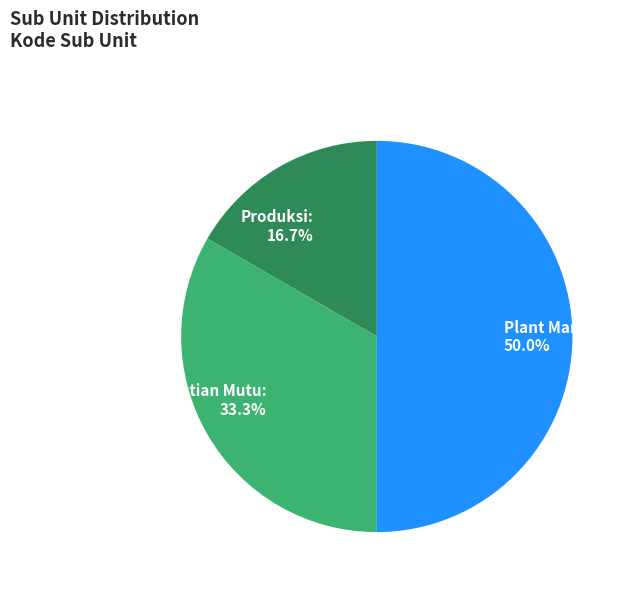

To the nearest percent, what is the difference between the Produksi and Plant Manager slice percentages?

33%